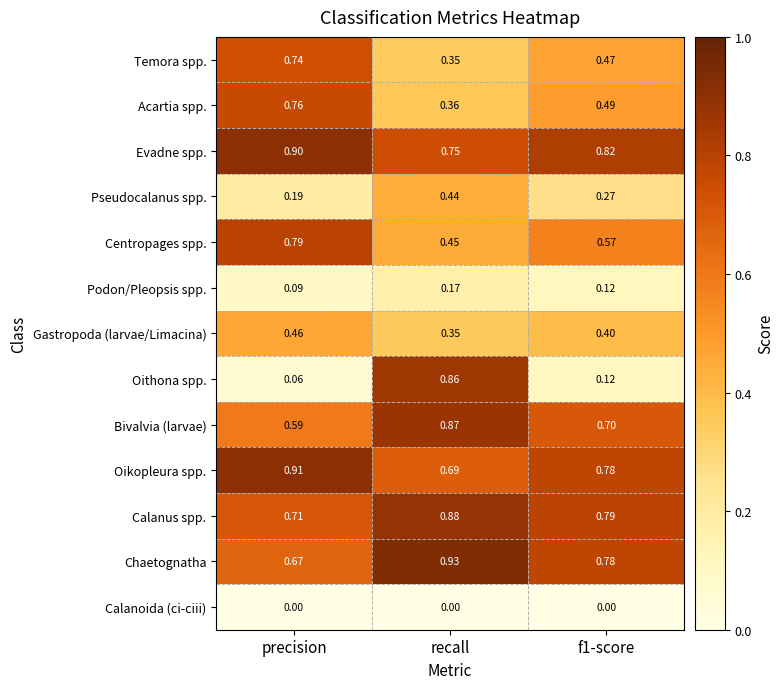

Which series has the largest range (max minus min)?

Oithona spp.